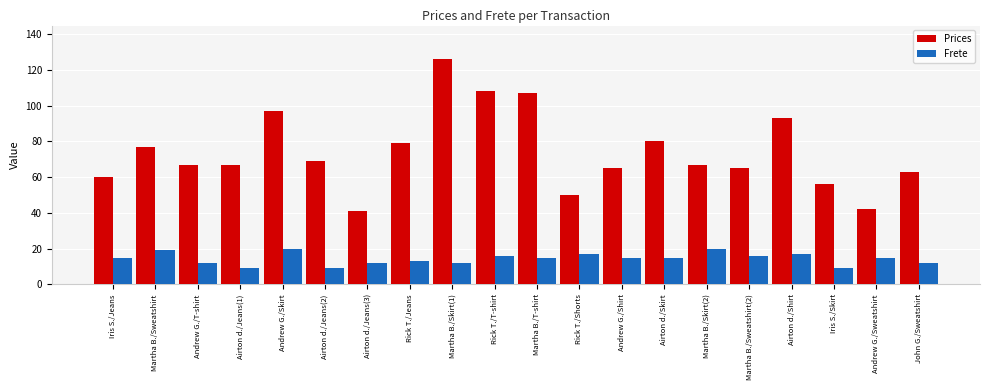

Reading right to left, what are all the values shown in this chart?

Prices: John G./Sweatshirt=63	Andrew G./Sweatshirt=42	Iris S./Skirt=56	Airton d./Shirt=93	Martha B./Sweatshirt(2)=65	Martha B./Skirt(2)=67	Airton d./Skirt=80	Andrew G./Shirt=65	Rick T./Shorts=50	Martha B./T-shirt=107	Rick T./T-shirt=108	Martha B./Skirt(1)=126	Rick T./Jeans=79	Airton d./Jeans(3)=41	Airton d./Jeans(2)=69	Andrew G./Skirt=97	Airton d./Jeans(1)=67	Andrew G./T-shirt=67	Martha B./Sweatshirt=77	Iris S./Jeans=60
Frete: John G./Sweatshirt=12	Andrew G./Sweatshirt=15	Iris S./Skirt=9	Airton d./Shirt=17	Martha B./Sweatshirt(2)=16	Martha B./Skirt(2)=20	Airton d./Skirt=15	Andrew G./Shirt=15	Rick T./Shorts=17	Martha B./T-shirt=15	Rick T./T-shirt=16	Martha B./Skirt(1)=12	Rick T./Jeans=13	Airton d./Jeans(3)=12	Airton d./Jeans(2)=9	Andrew G./Skirt=20	Airton d./Jeans(1)=9	Andrew G./T-shirt=12	Martha B./Sweatshirt=19	Iris S./Jeans=15